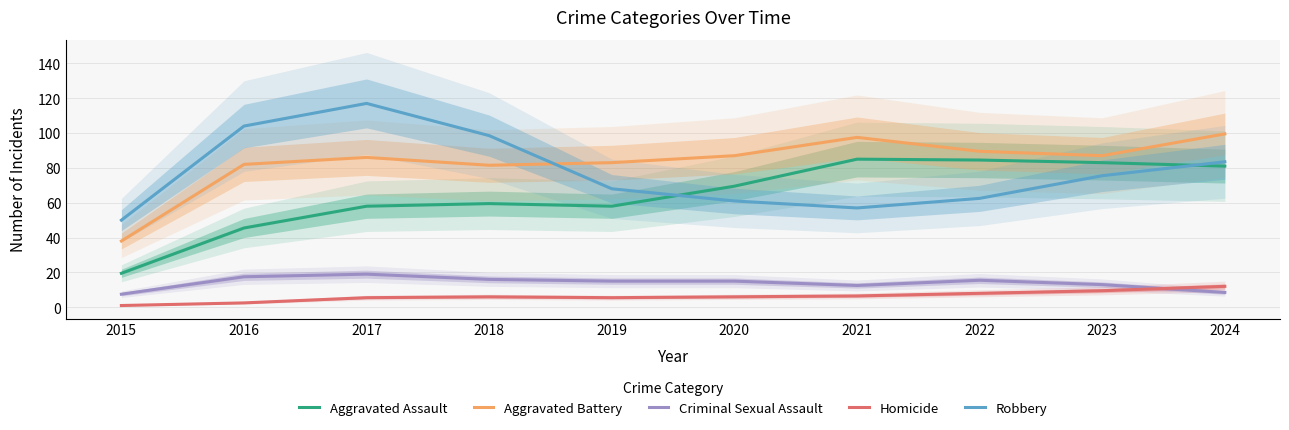

At which category does Aggravated Battery reach its first local valley?

2018